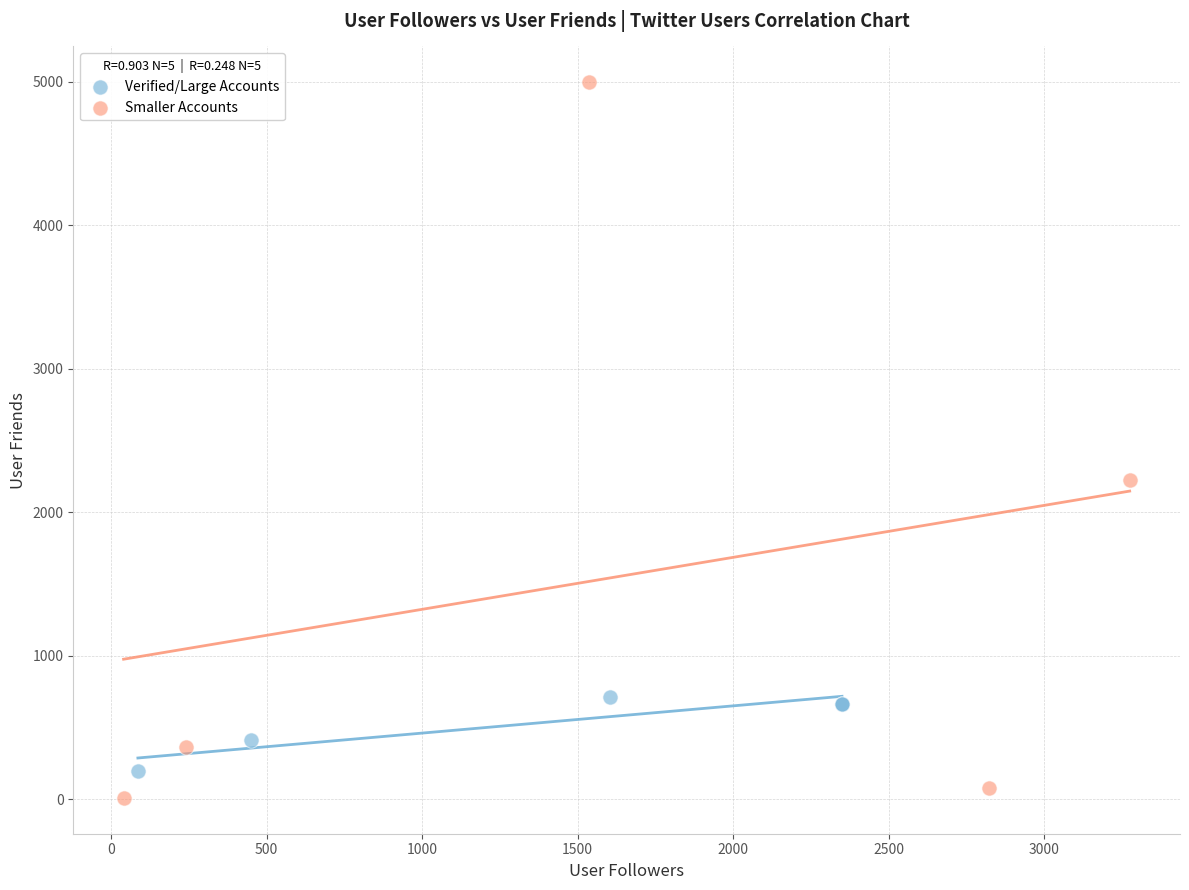

Which series reaches the maximum Y coordinate?

Smaller Accounts